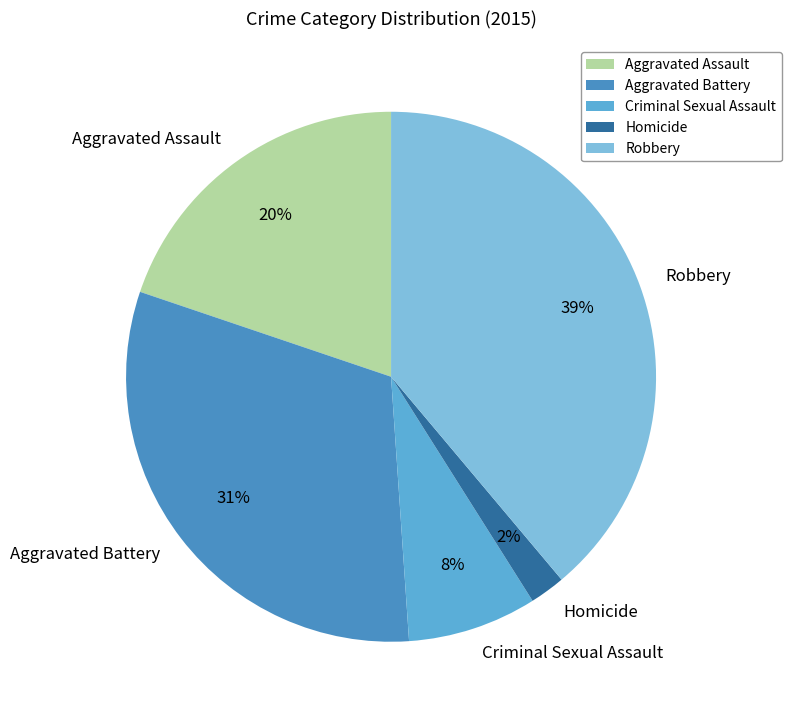

Is there a majority slice in this chart?

No